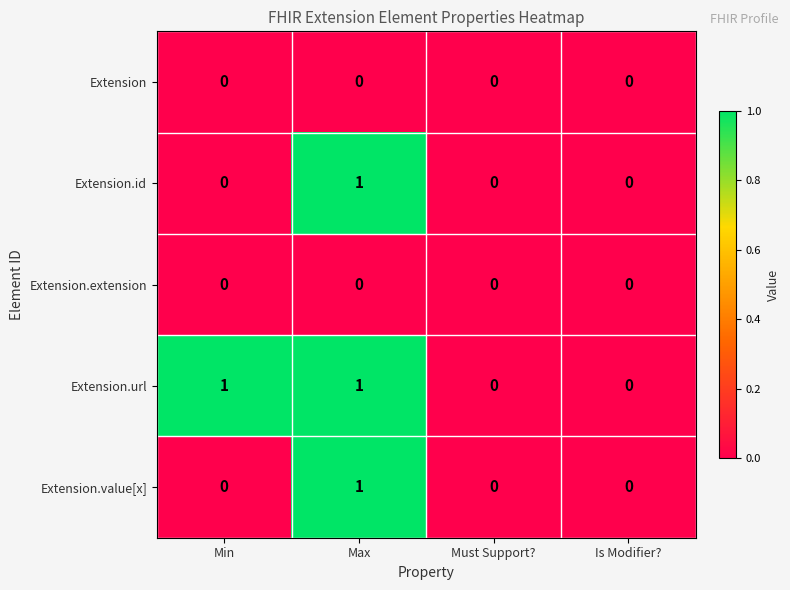

True or false: Extension.extension has a value of 0 at Must Support?.

True